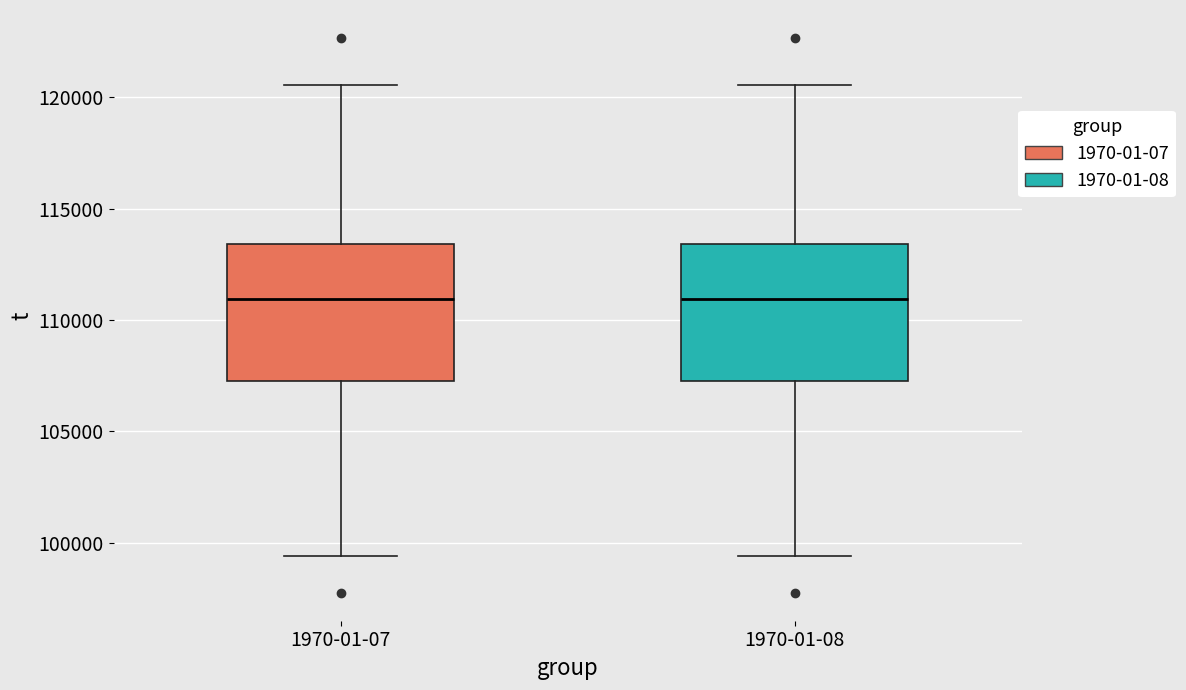

Where is the upper edge of the box for 1970-01-07 on the y-axis? The values are not printed on the chart, so give them approximately, as read against the axis.

113500